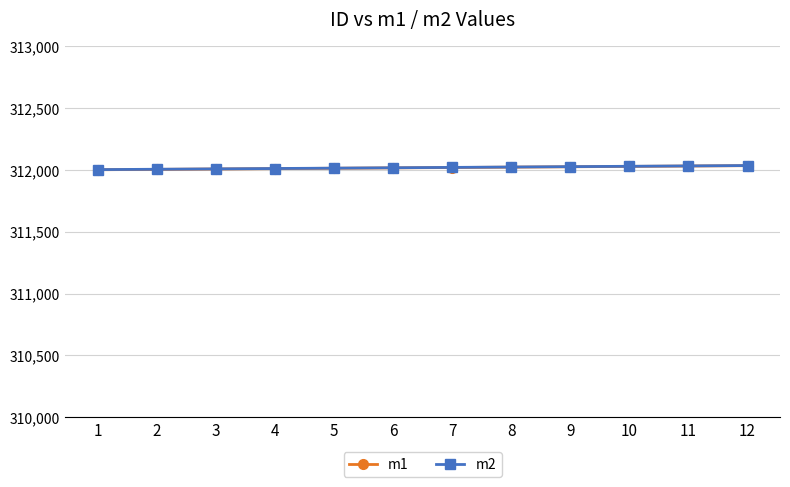

What is the value of the m2 point at the 12th from the left?

312036